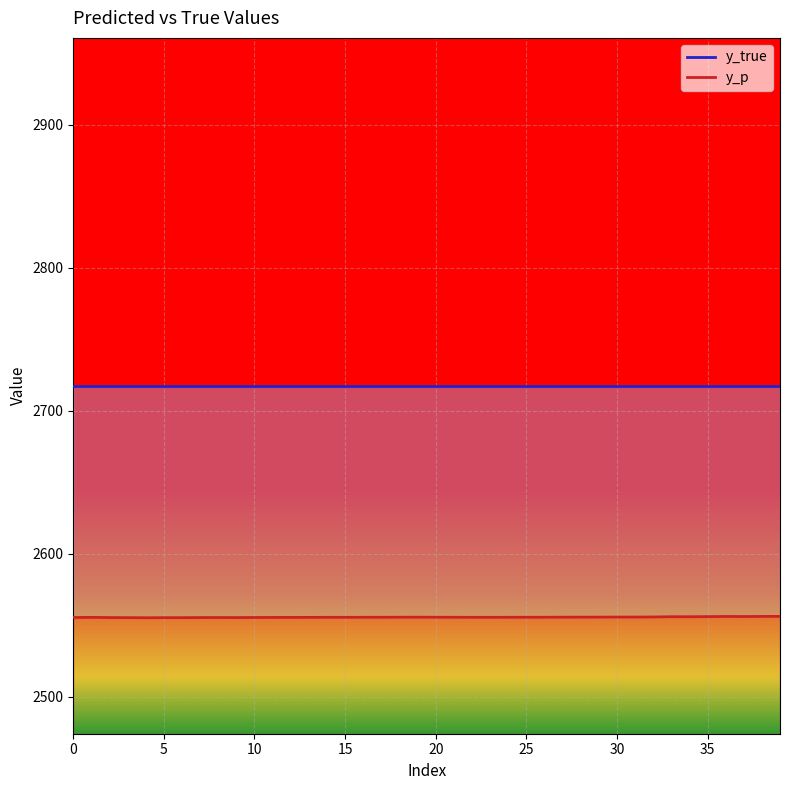

The y_p series shows 2555.4 at 22. True or false?

True